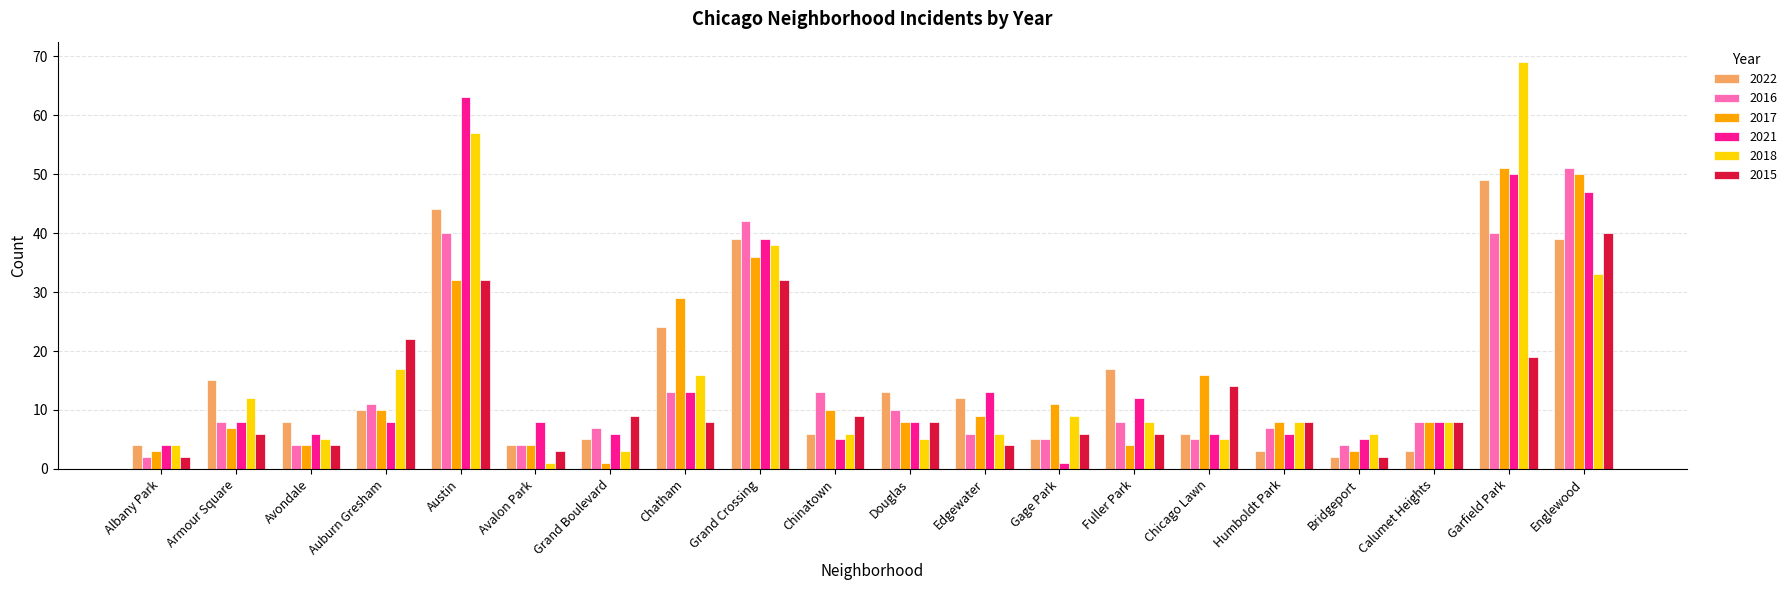

What is the value of the 2018 bar at the 5th from the left?

57